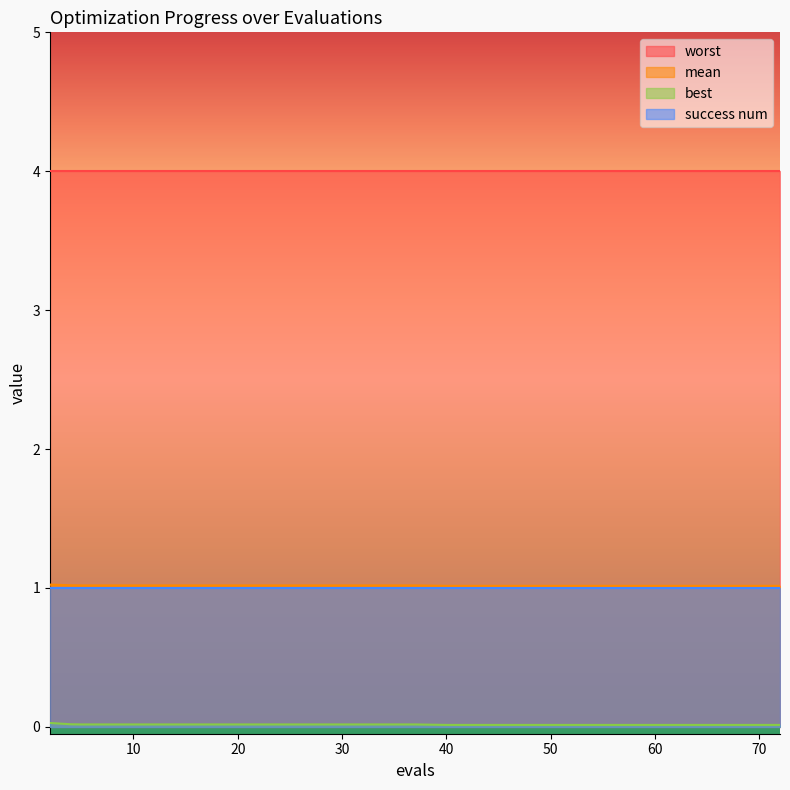

Rank the categories by mean value from lowest to highest.

40, 44, 48, 52, 56, 60, 64, 68, 72, 5, 9, 13, 17, 21, 25, 29, 33, 37, 4, 2